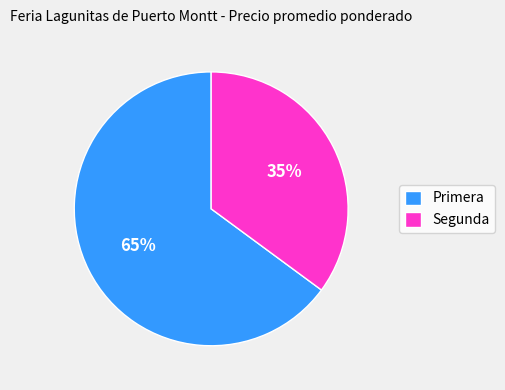

Does any single category account for the majority?

Yes